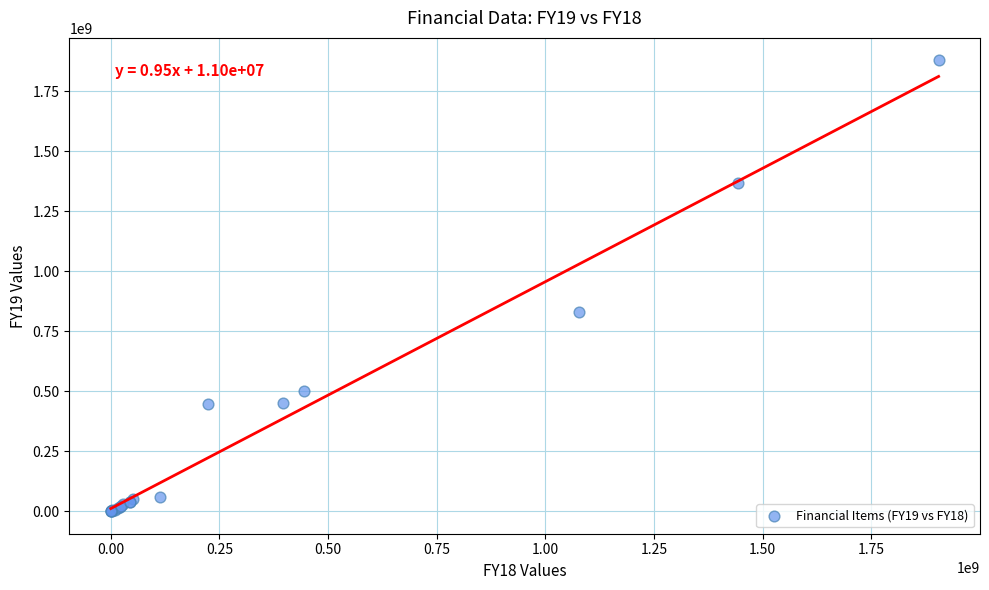

What Y value in the scatter plot is closest to 939041536?

831912101